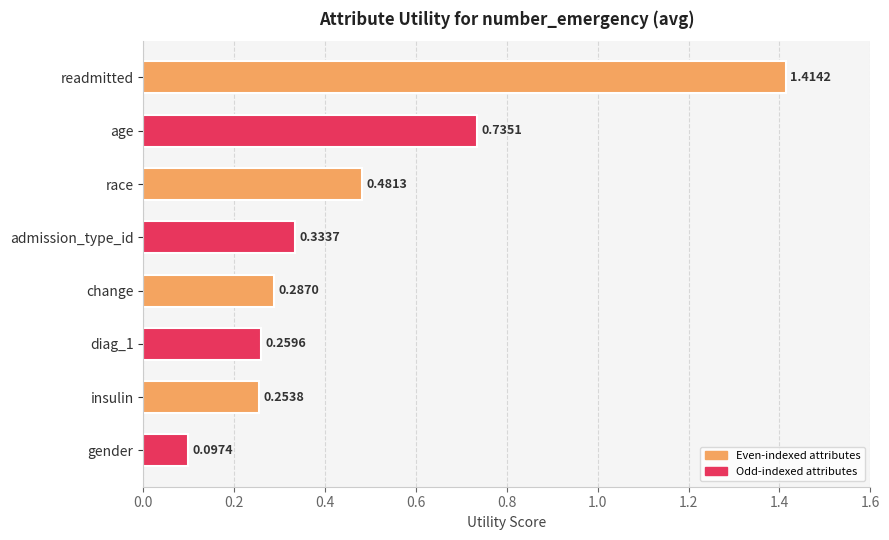

What is the label of the 2nd bar from the bottom?

insulin